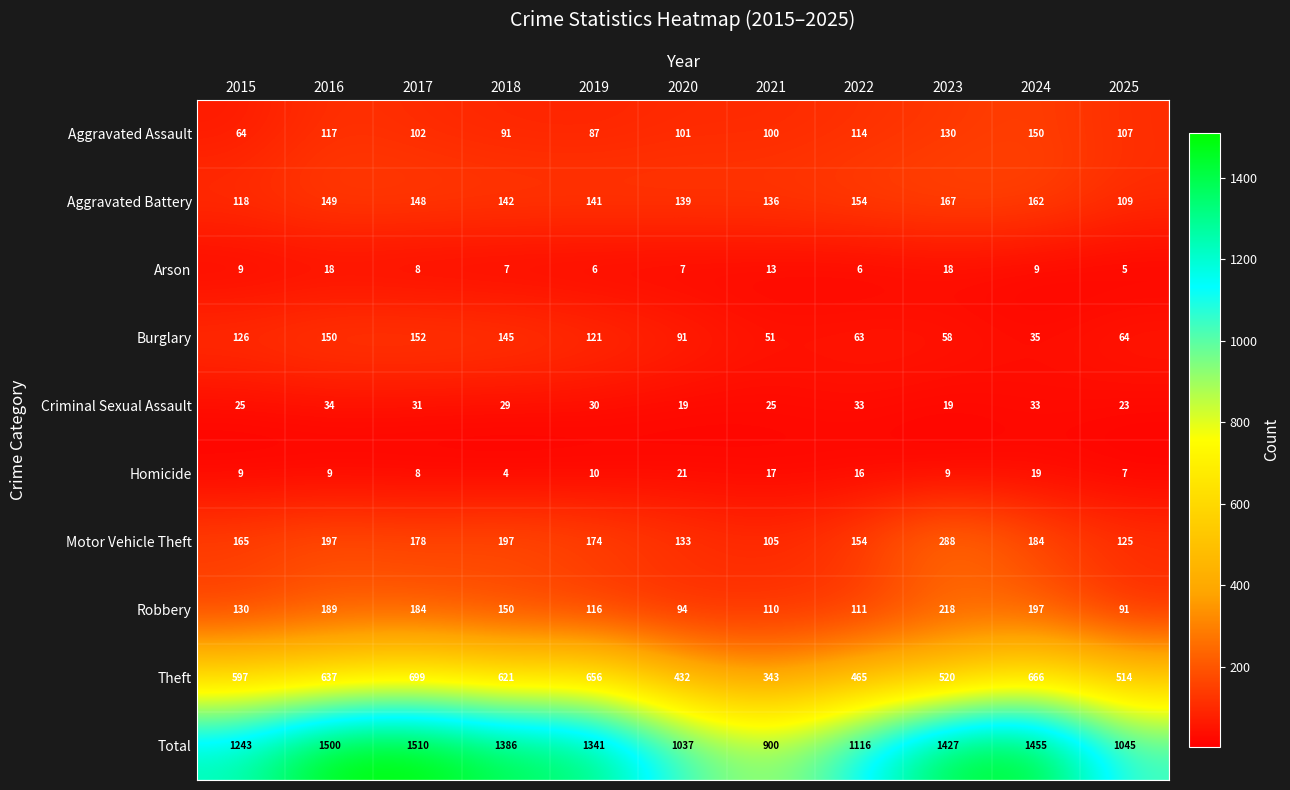

What is the average value of the Criminal Sexual Assault series?

27